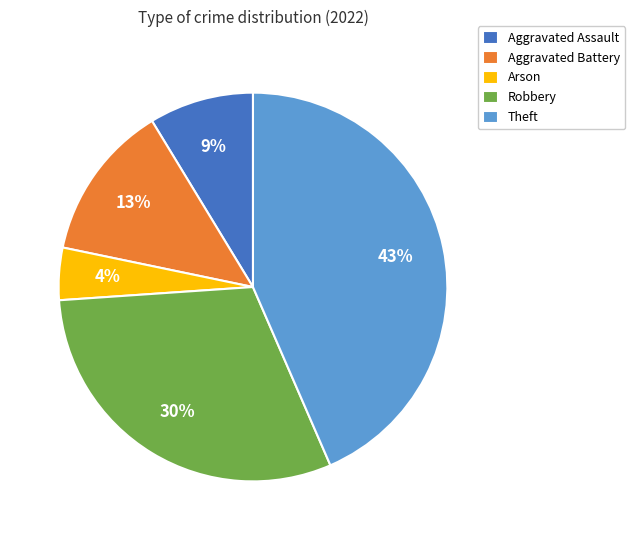

Does Arson account for over 50% of the chart?

No